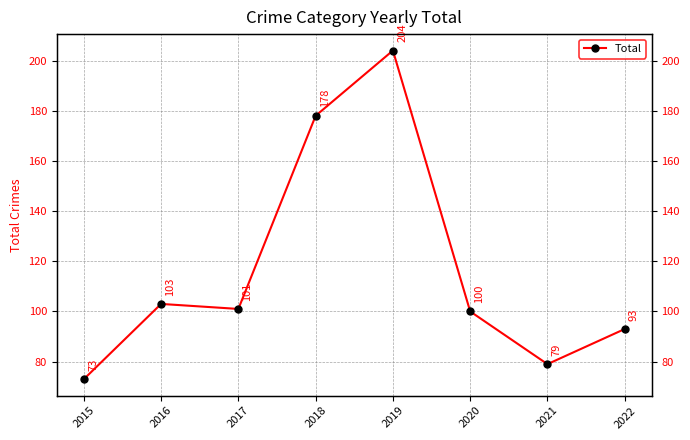

Which has a higher value, 2020 or 2019?

2019